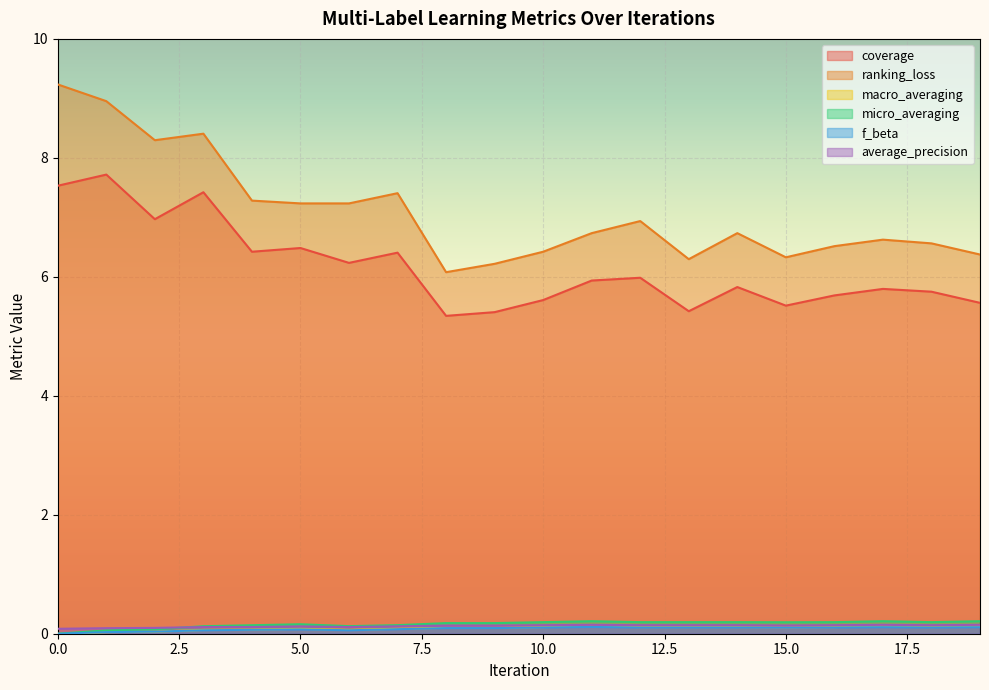

What are all the series names shown in the legend?

coverage, ranking_loss, macro_averaging, micro_averaging, f_beta, average_precision